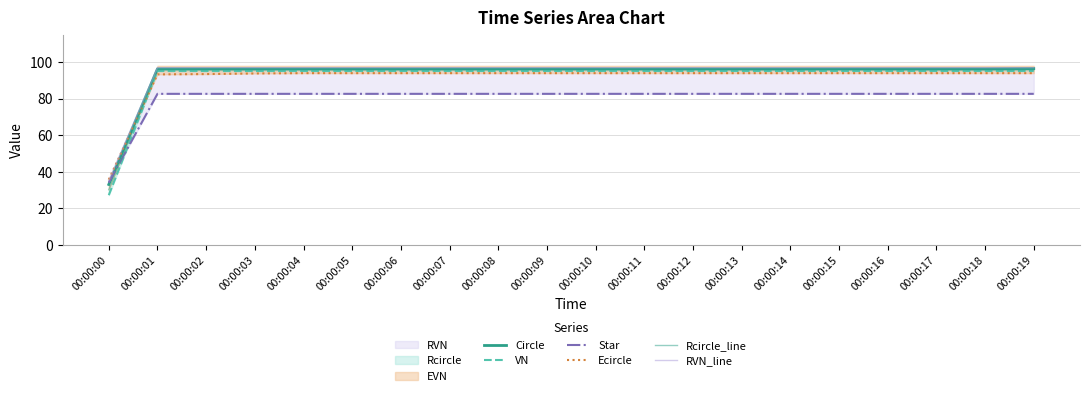

Where does the Star series first go above 82?

00:00:01